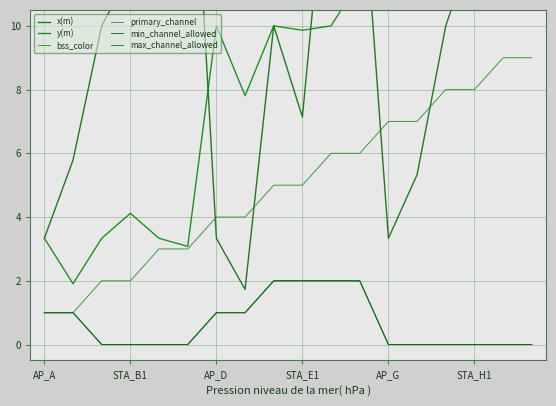

What is the difference between the highest and lowest values at 11?

13.7